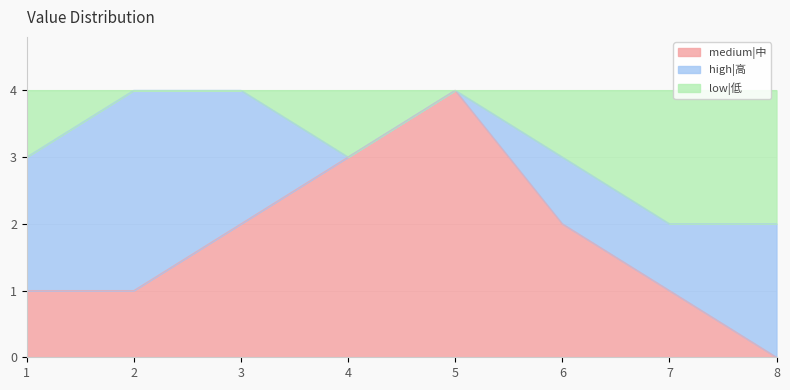

What is the total value across all series at 5?

4